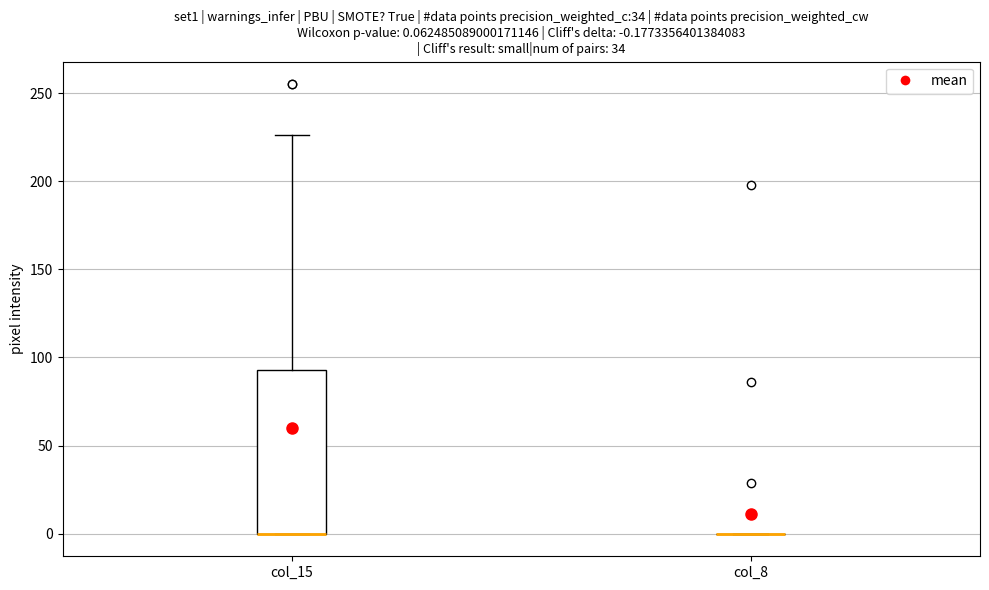

Which box is the tallest, from its lower edge to its upper edge?

col_15